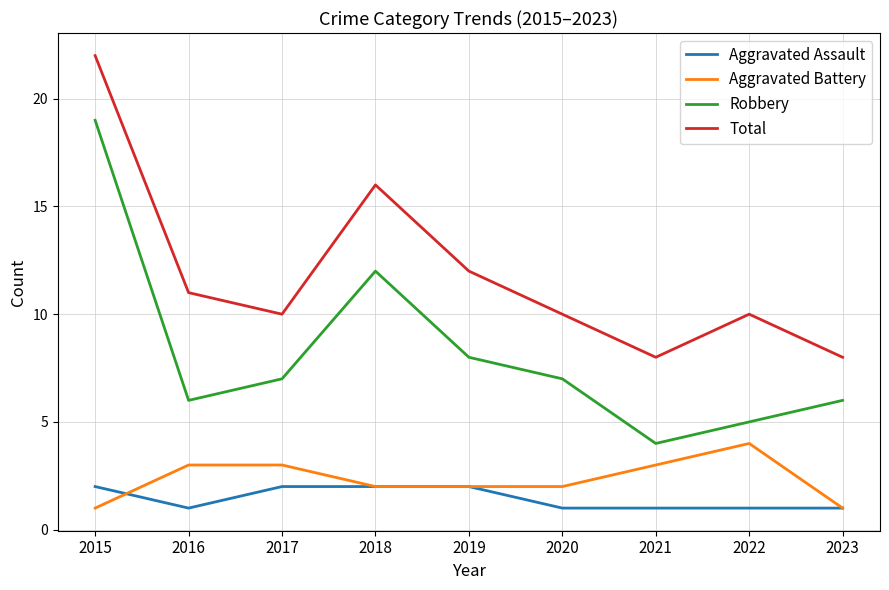

Is it true that Aggravated Assault equals 1 at 2022?

True